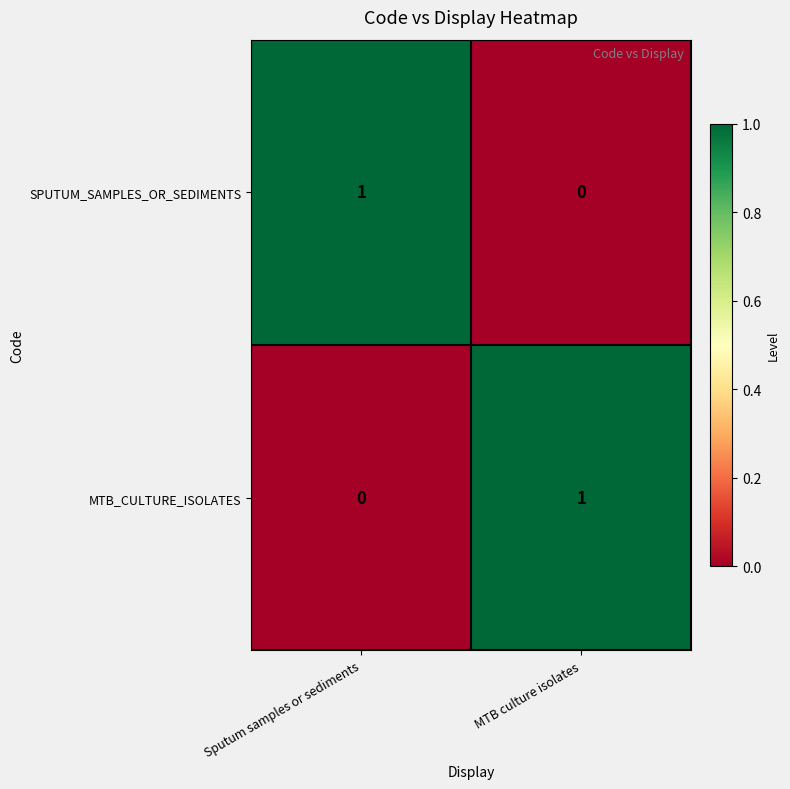

Is the value of SPUTUM_SAMPLES_OR_SEDIMENTS at Sputum samples or sediments greater than the value of MTB_CULTURE_ISOLATES at Sputum samples or sediments?

Yes